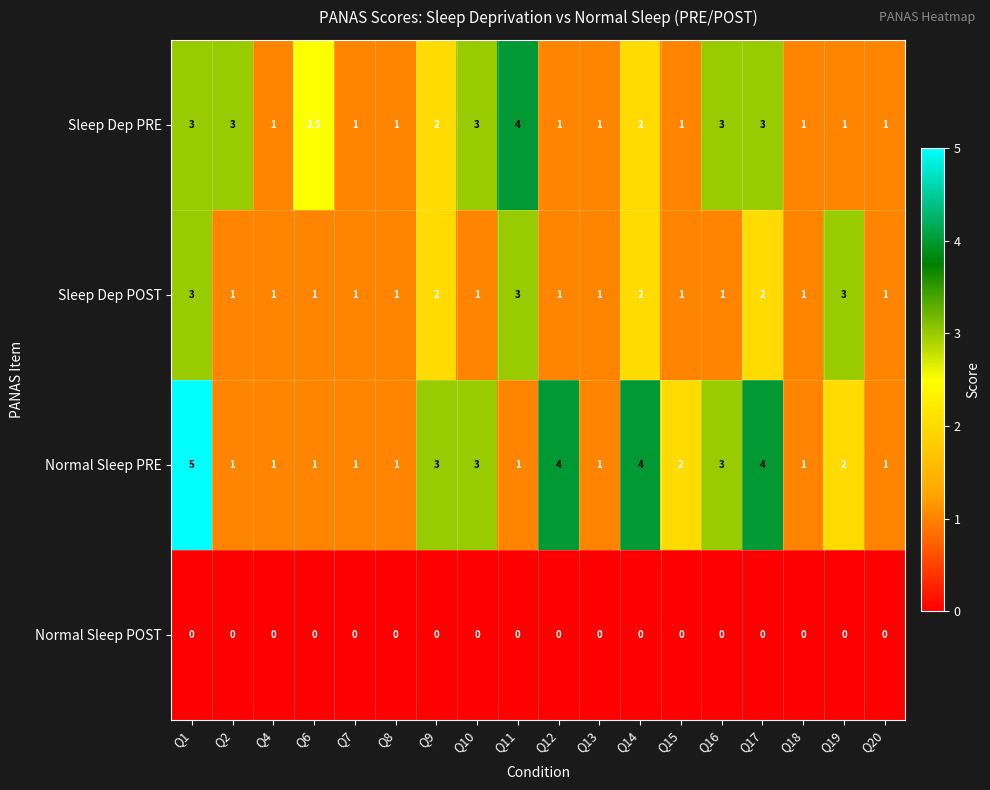

Count the number of categories in the chart.

18